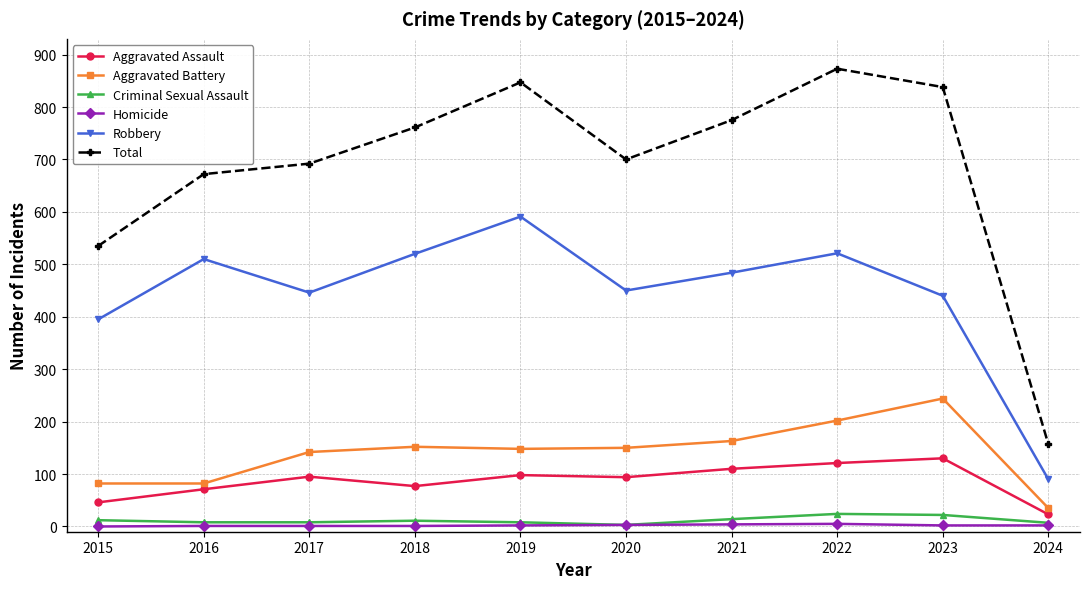

How many data points does each series have?

10